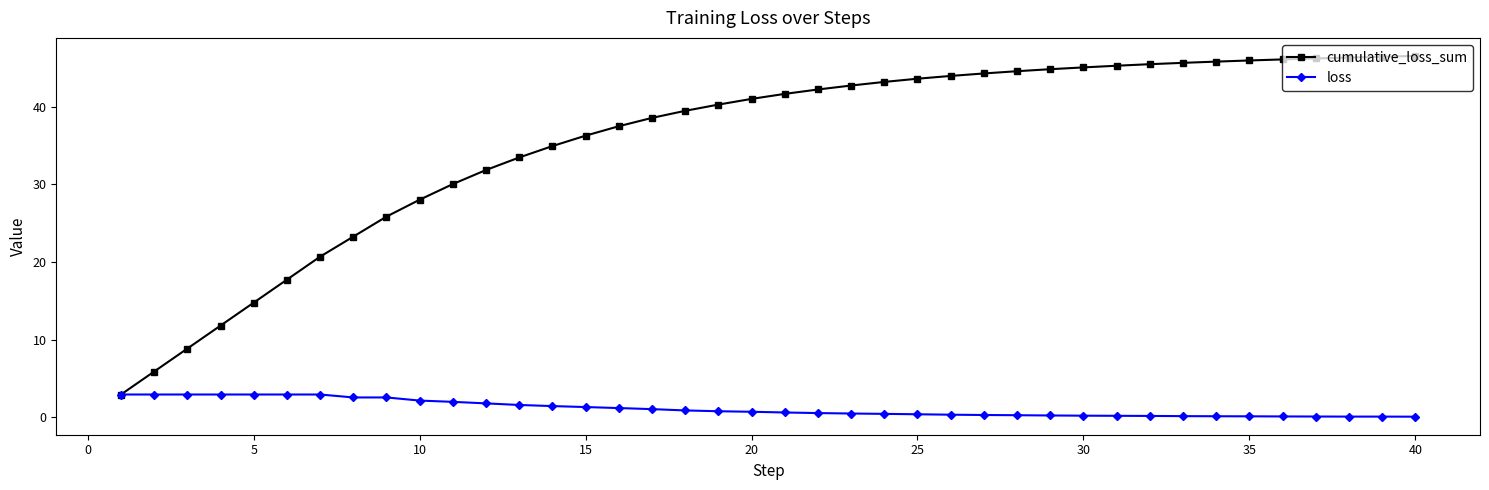

Which series has the largest range (max minus min)?

cumulative_loss_sum